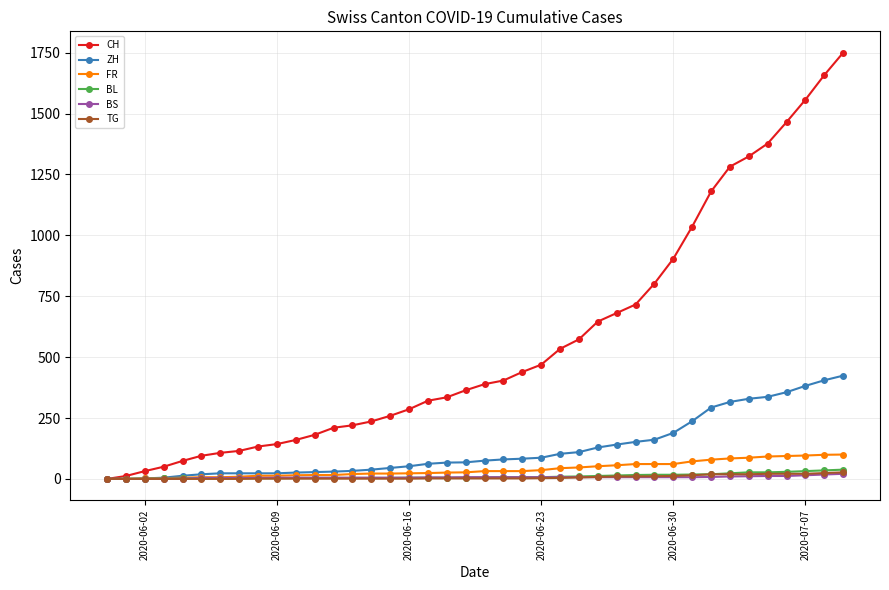

What is the highest value of the ZH series?

424